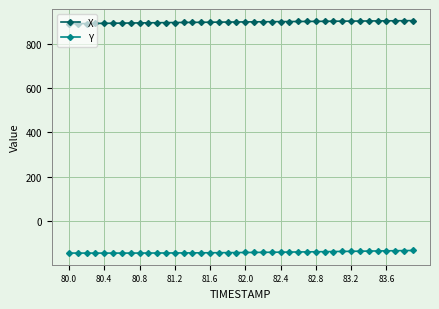

What is the value of the Y point at the 3rd from the left?

-144.0